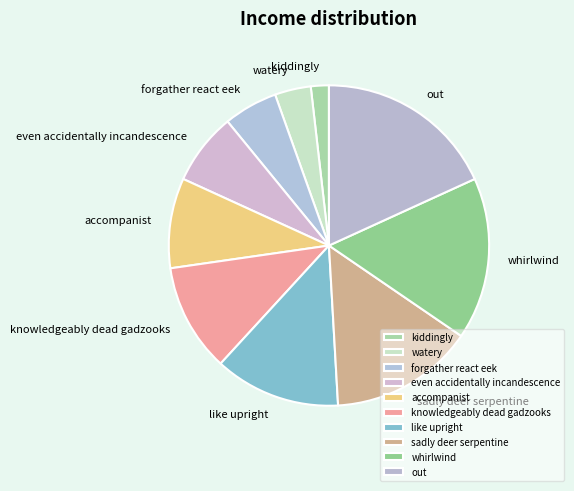

Rank the categories by value from highest to lowest.

out, whirlwind, sadly deer serpentine, like upright, knowledgeably dead gadzooks, accompanist, even accidentally incandescence, forgather react eek, watery, kiddingly